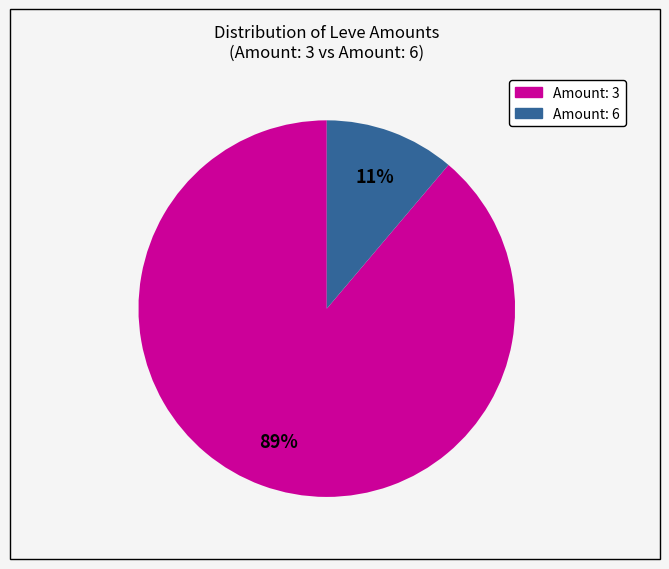

Does any single category account for the majority?

Yes